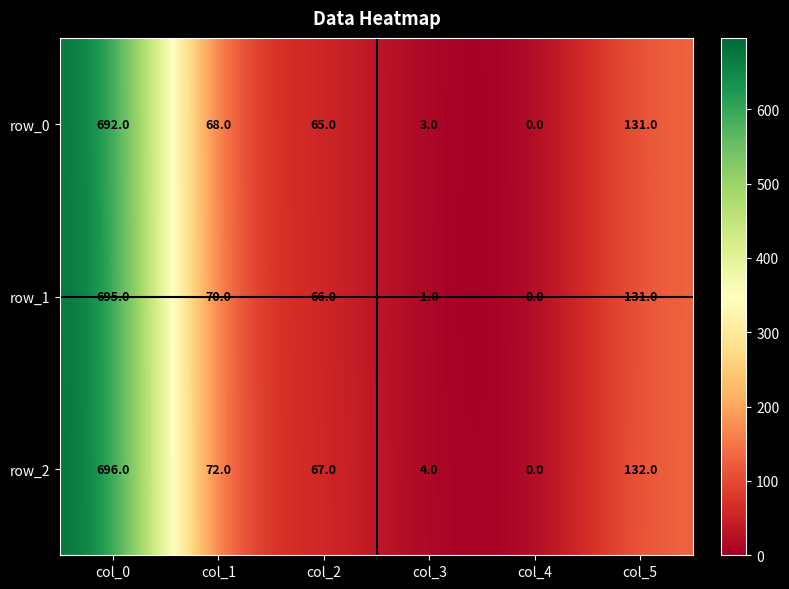

At which category is the sum across all series the highest?

col_0